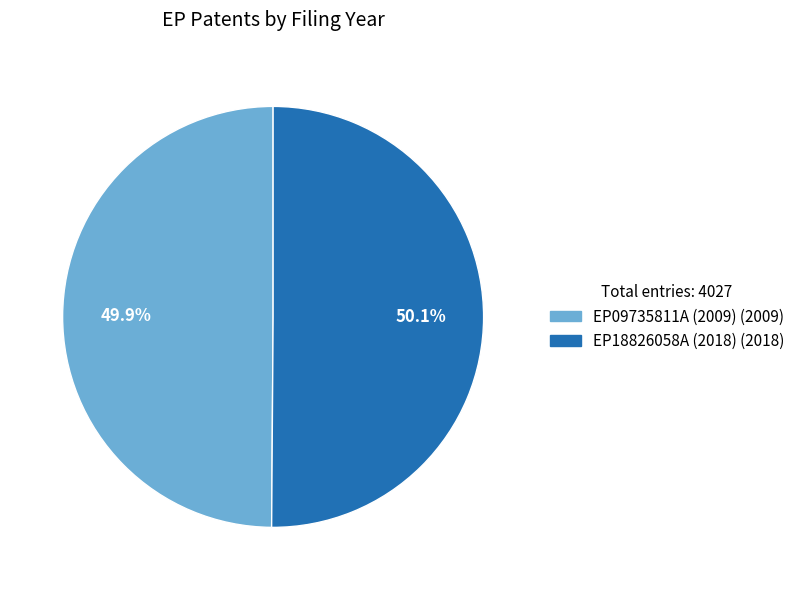

Approximately how many times larger is the value at EP18826058A compared to EP09735811A?

1.0